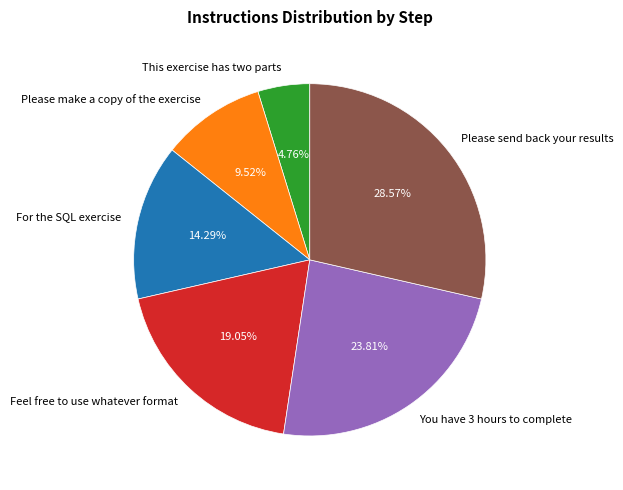

Count the number of slices in the pie.

6